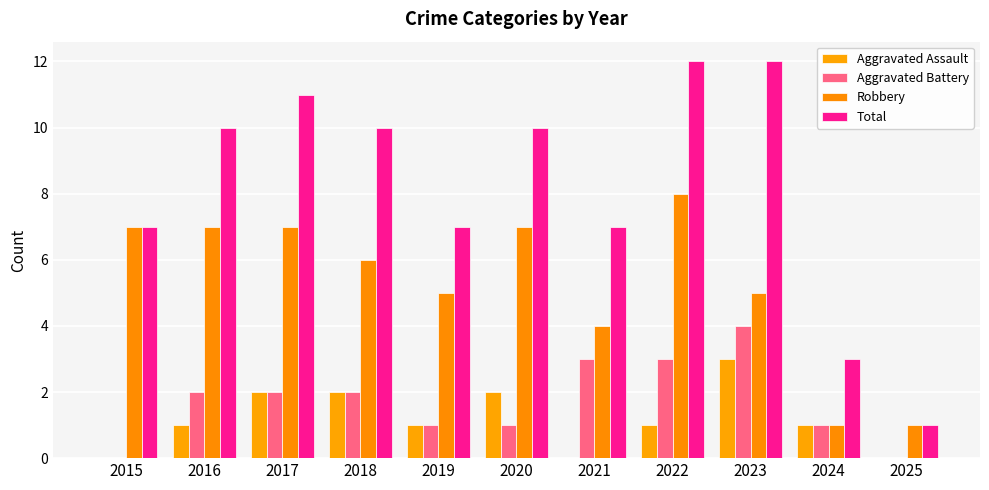

How many series are shown in this chart?

4